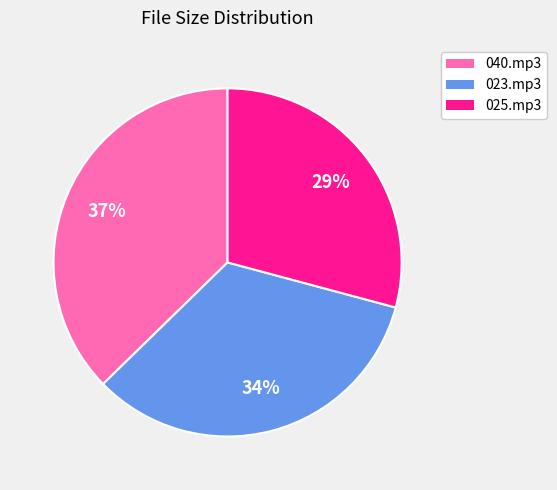

Does 023.mp3 represent more than half of the total?

No